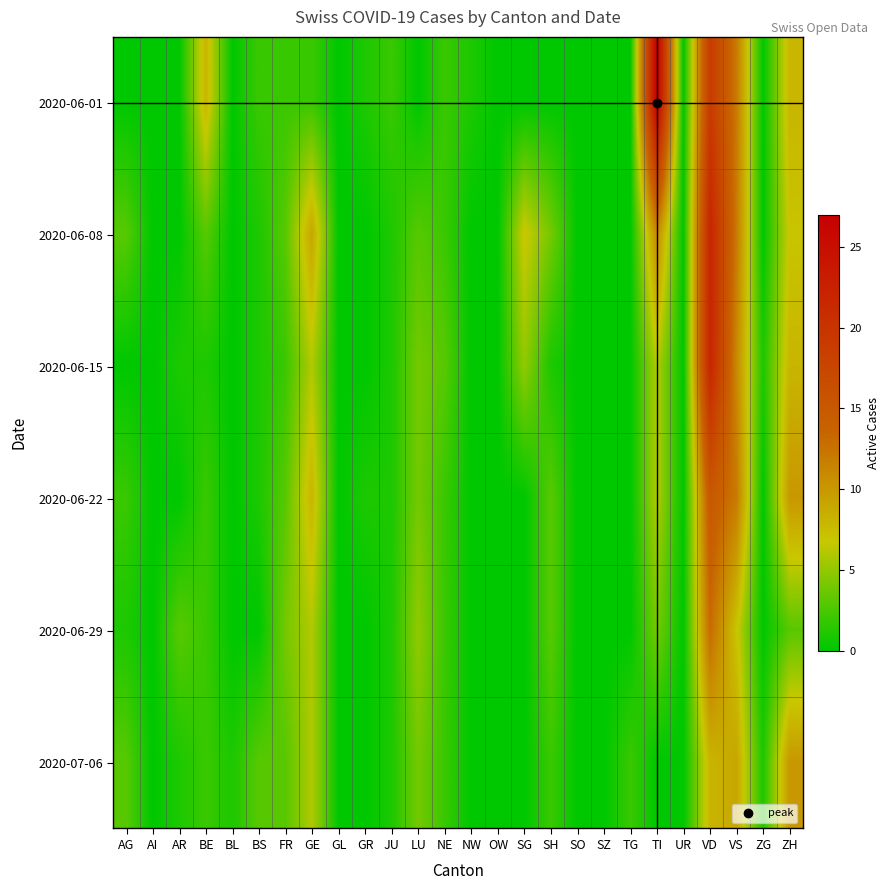

At how many categories does at least one series exceed 2?

14